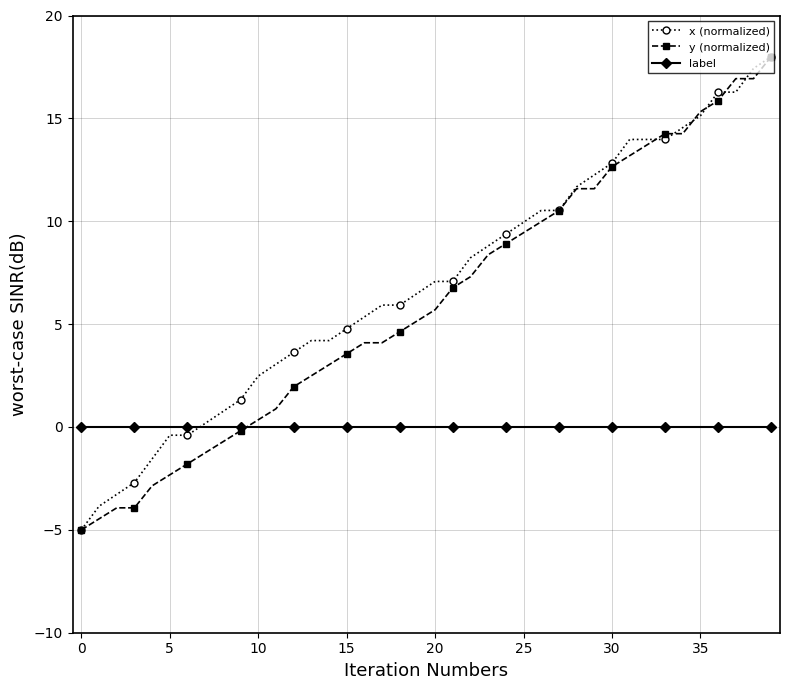

What is the value of the y (normalized) point at the 24th from the left?

8.4